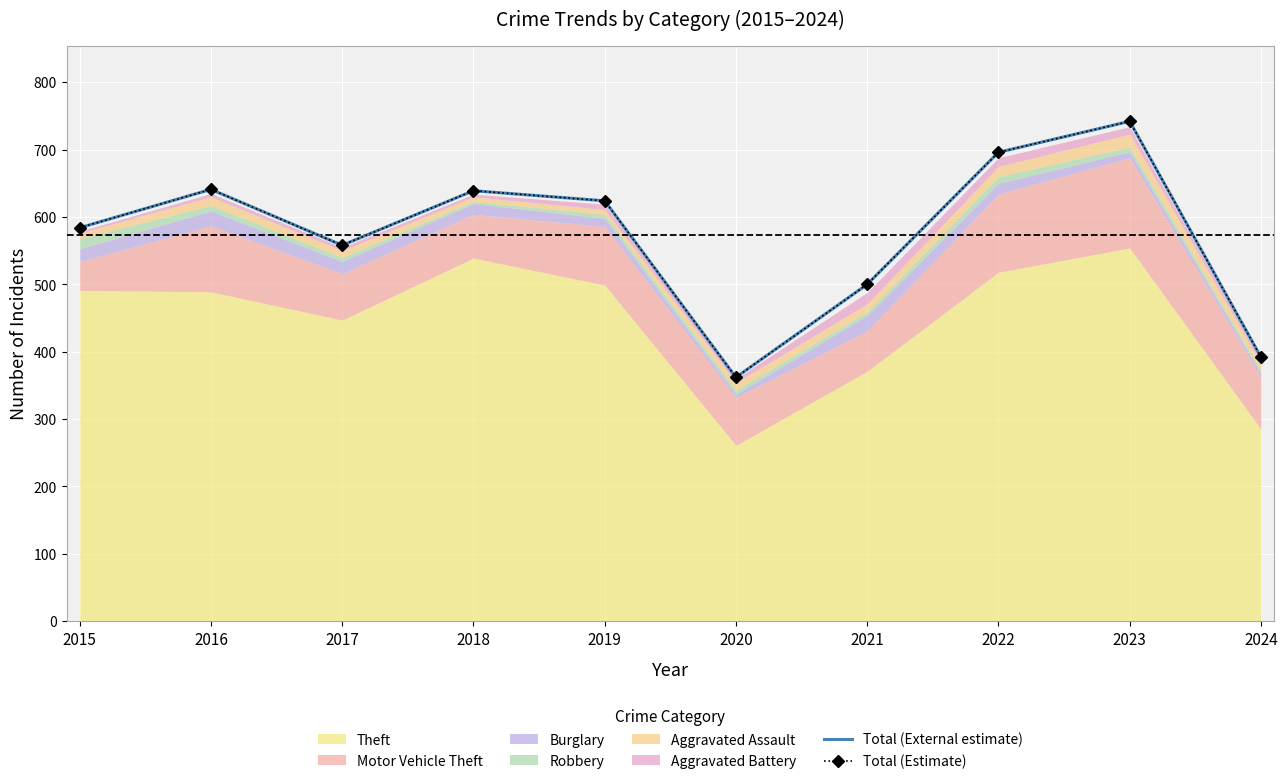

Reading right to left, transcribe all the data shown in this chart.

Total (External estimate): 392	742	696	500	362	624	639	558	641	584
Total (Estimate): 392	742	696	500	362	624	639	558	641	584